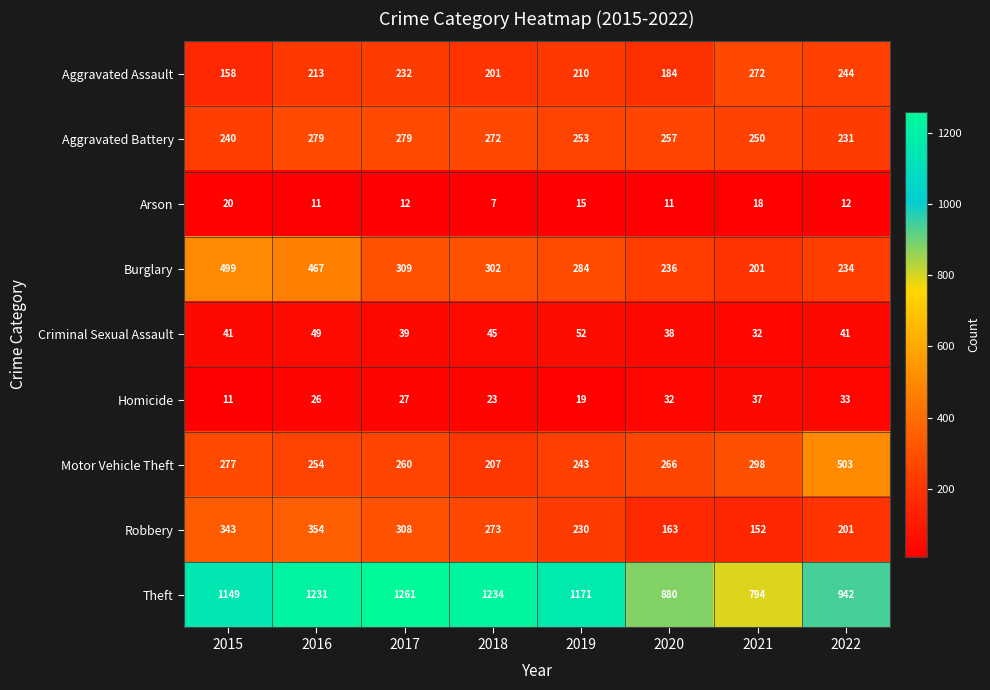

Where does the Motor Vehicle Theft series first go above 266?

2015